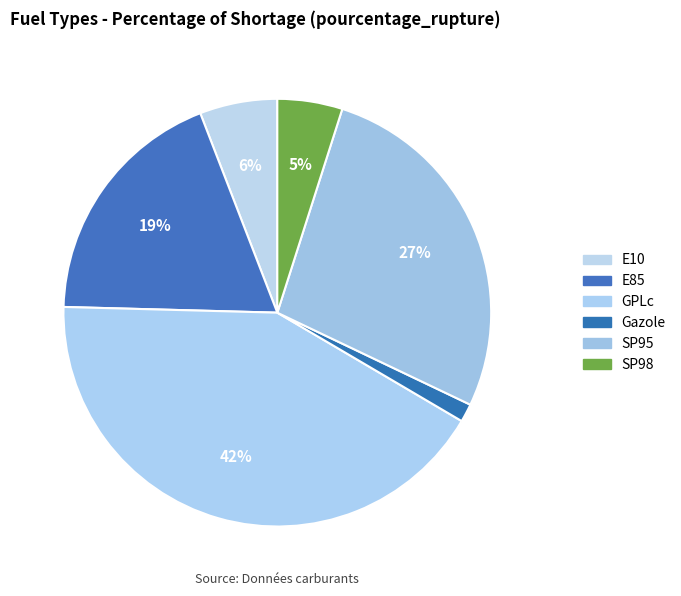

To the nearest percent, what is the difference between the SP98 and E85 slice percentages?

14%